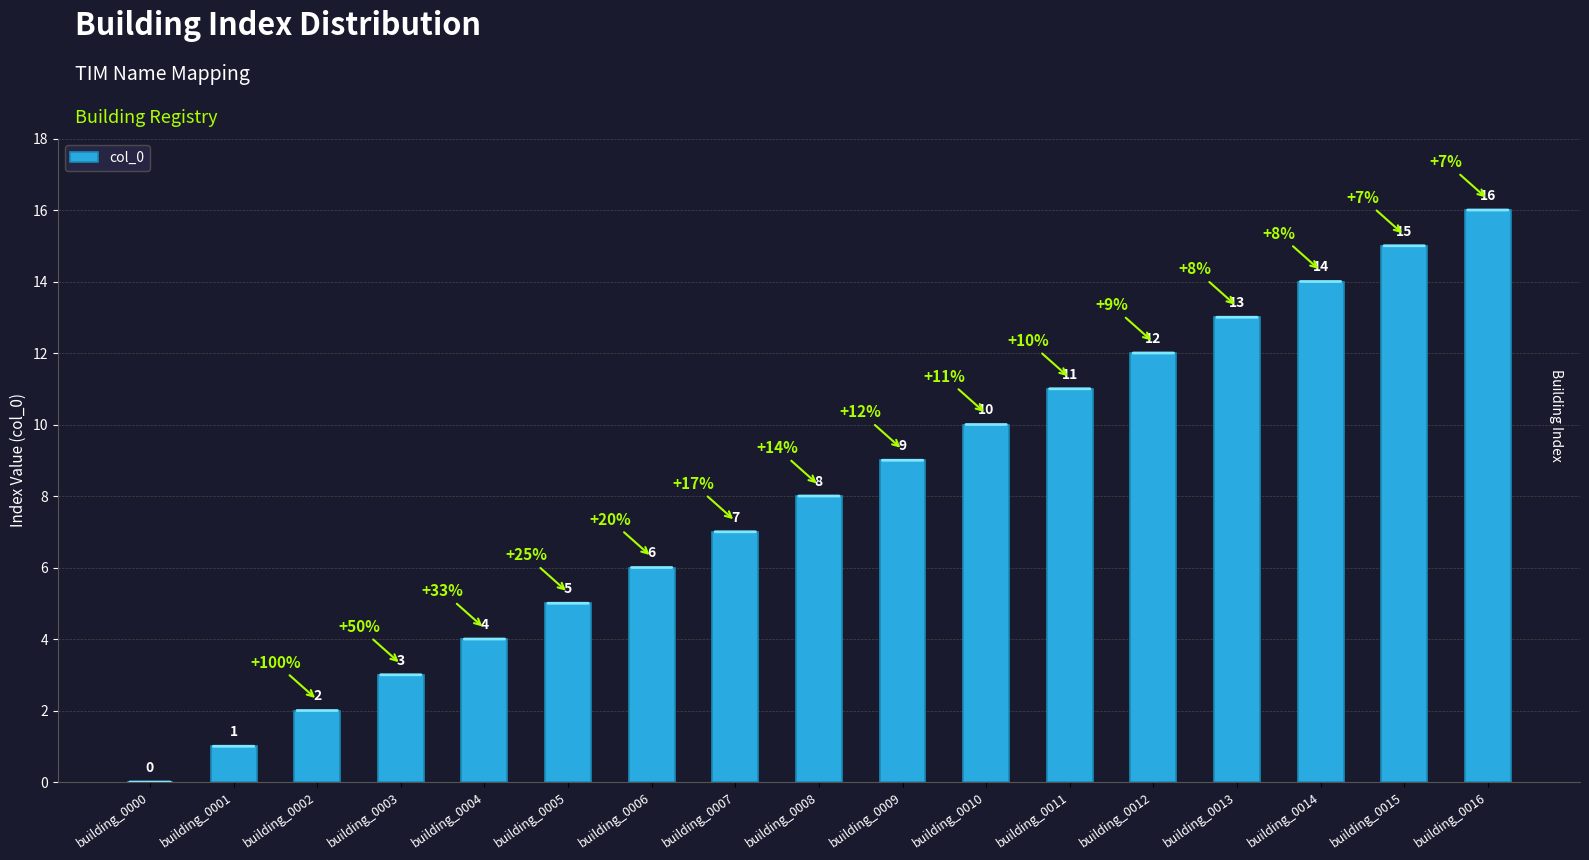

Which category has the highest value across all series?

building_0016